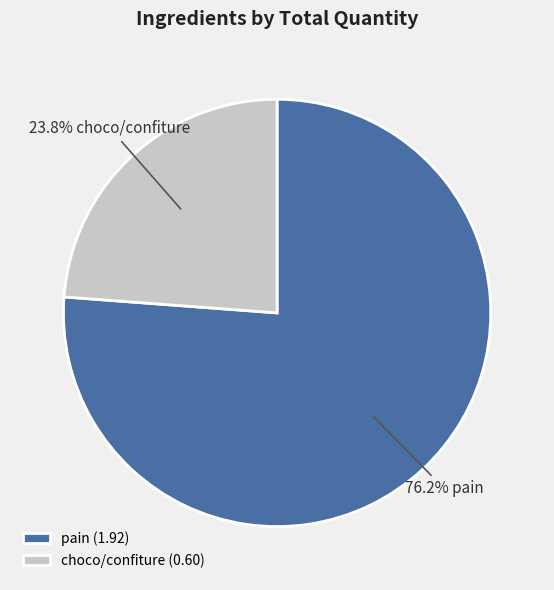

Which slice represents more than half of the pie?

pain